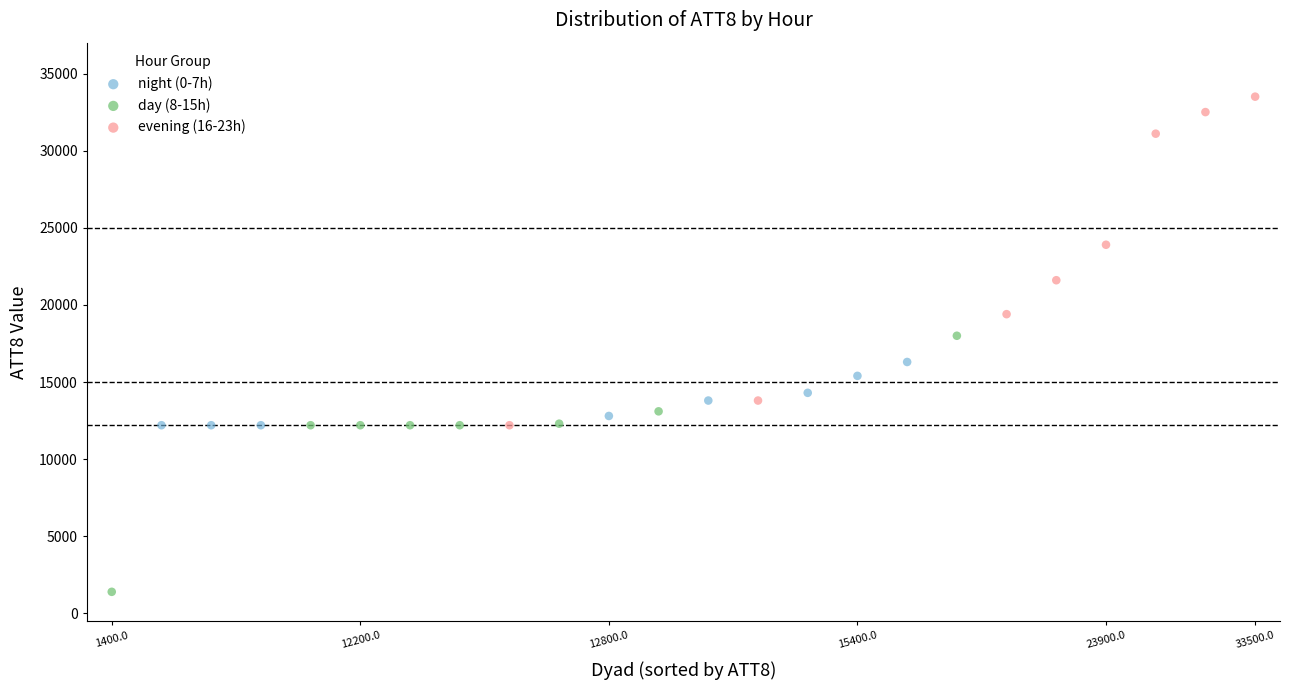

Which series reaches the minimum Y coordinate?

day (8-15h)